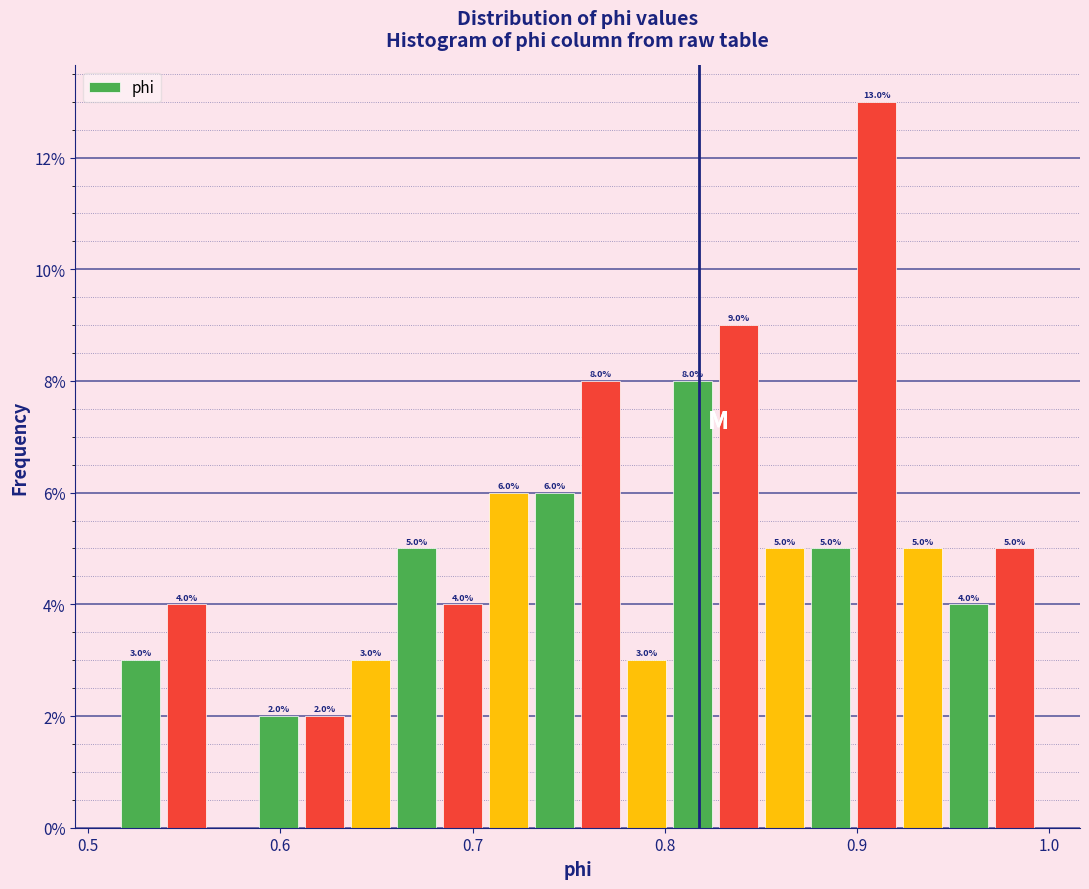

Read against the x-axis, roughly where is the centre of the tallest bar?

0.91